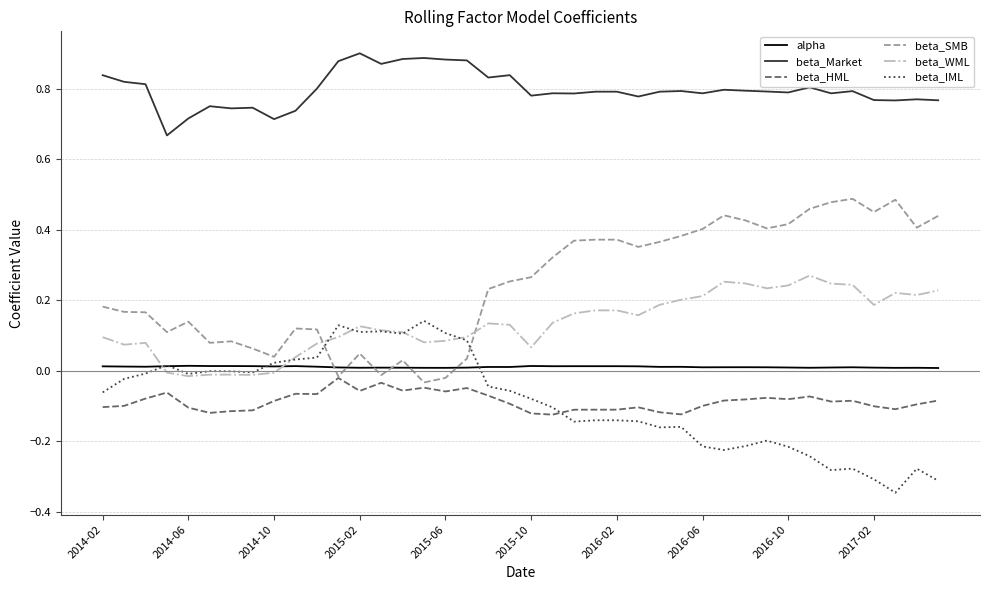

Which series has the largest total across all categories?

beta_Market